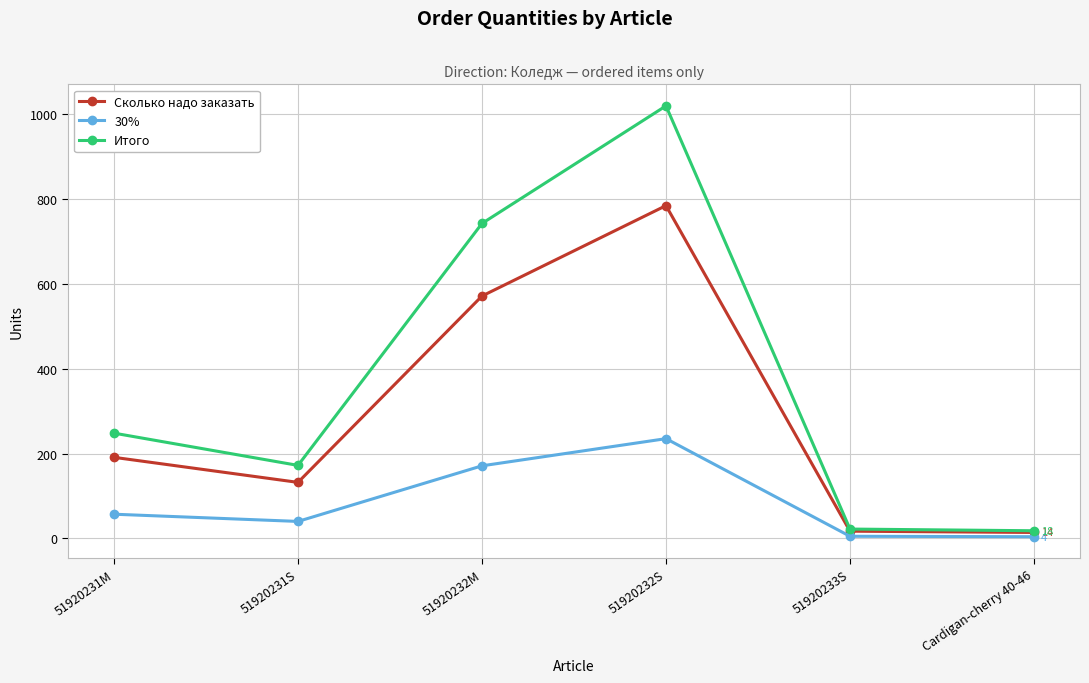

At which label does 30% reach its peak?

51920232S